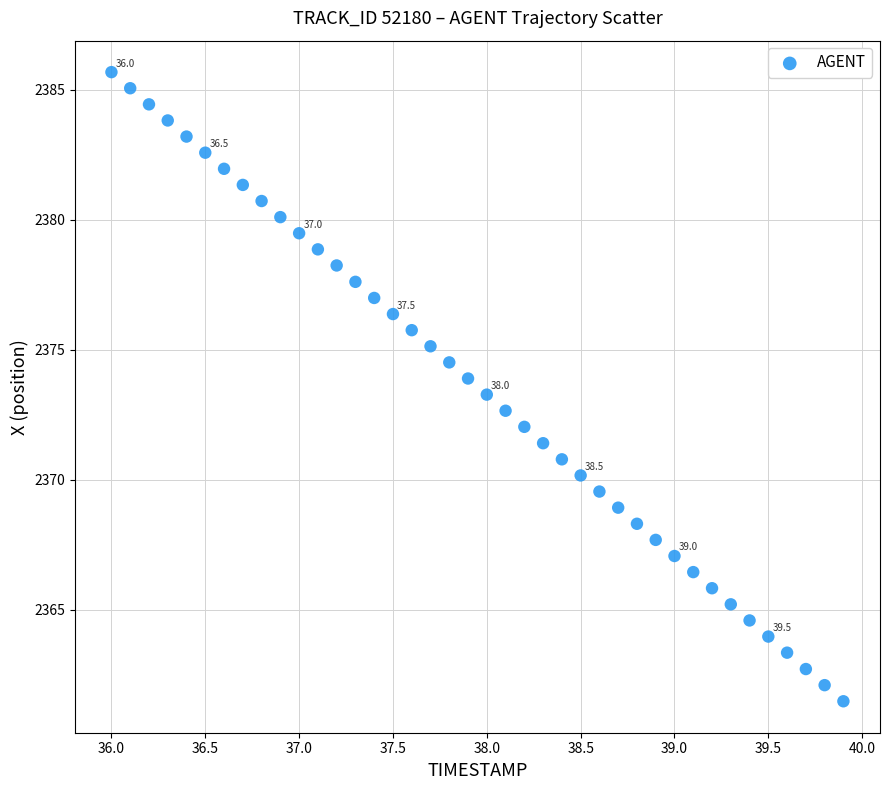

What is the range of Y values (max minus min)?

24.2